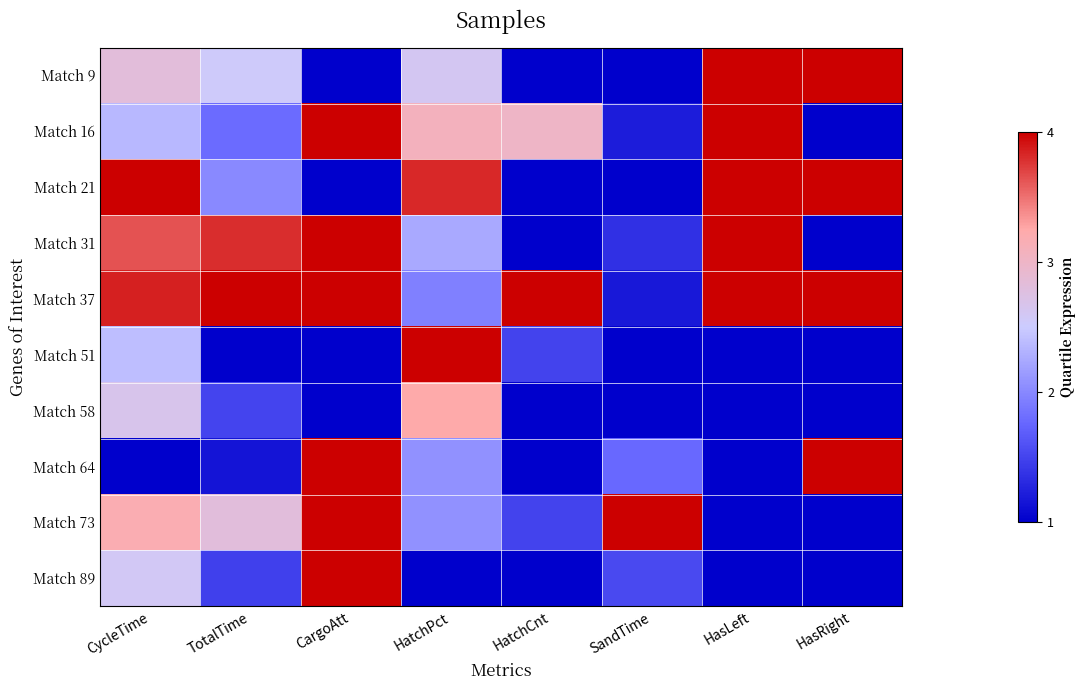

Which series has the largest total across all categories?

Match 37